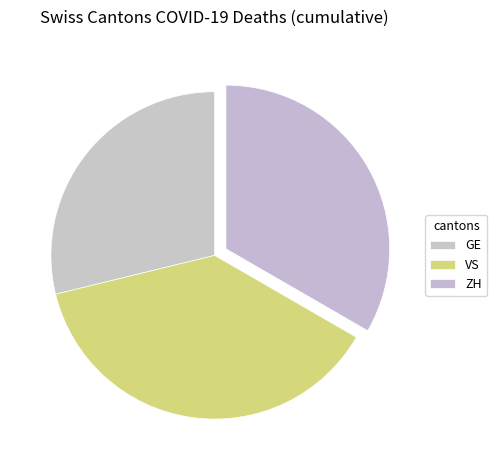

Which category has the biggest portion of the pie?

VS